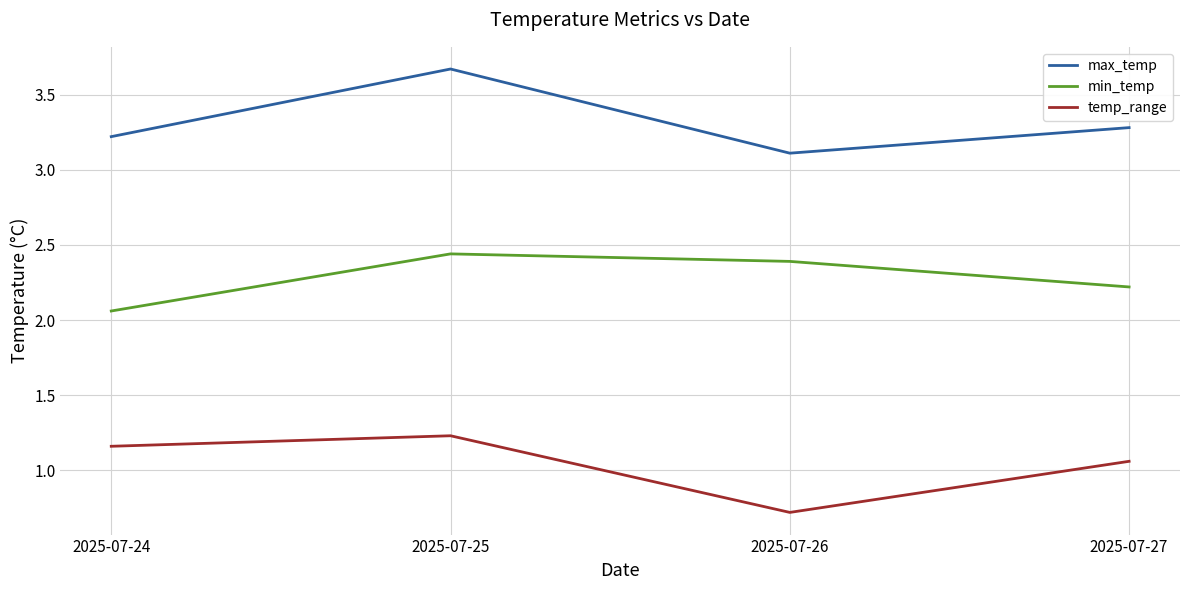

In max_temp, how many points are higher than both neighbors (excluding endpoints)?

1